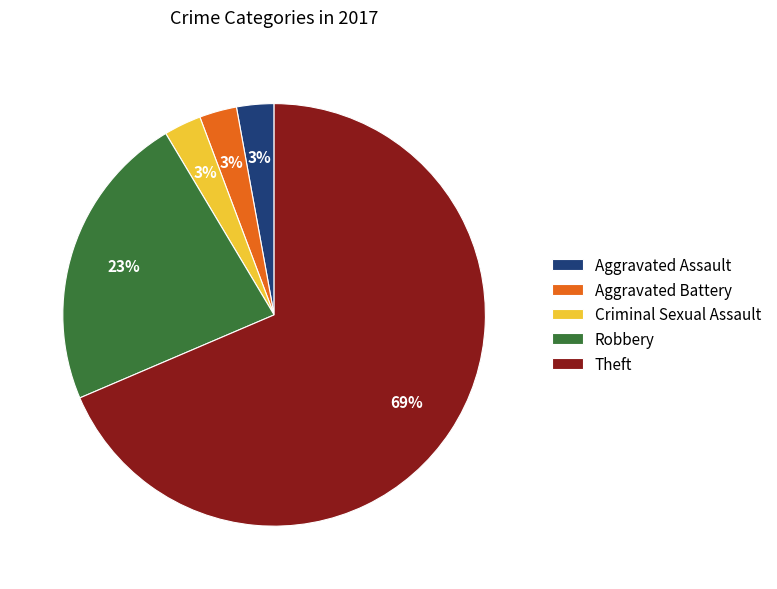

Is Robbery the majority of the pie?

No